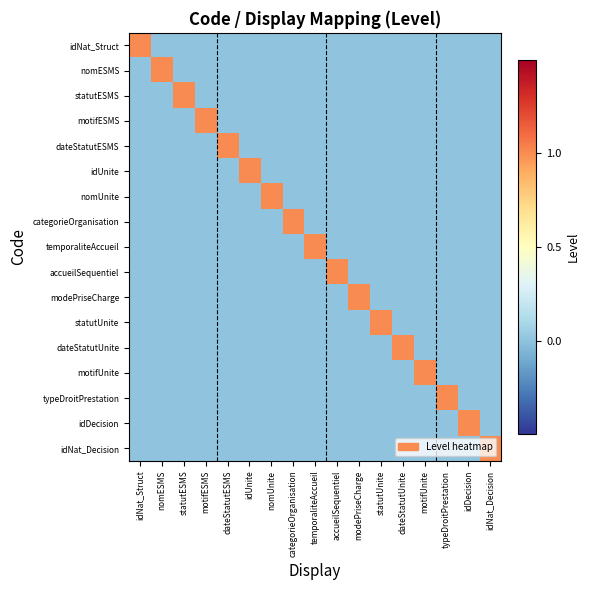

Reading left to right, extract all data points from this chart.

idNat_Struct: idNat_Struct=1	nomESMS=0	statutESMS=0	motifESMS=0	dateStatutESMS=0	idUnite=0	nomUnite=0	categorieOrganisation=0	temporaliteAccueil=0	accueilSequentiel=0	modePriseCharge=0	statutUnite=0	dateStatutUnite=0	motifUnite=0	typeDroitPrestation=0	idDecision=0	idNat_Decision=0
nomESMS: idNat_Struct=0	nomESMS=1	statutESMS=0	motifESMS=0	dateStatutESMS=0	idUnite=0	nomUnite=0	categorieOrganisation=0	temporaliteAccueil=0	accueilSequentiel=0	modePriseCharge=0	statutUnite=0	dateStatutUnite=0	motifUnite=0	typeDroitPrestation=0	idDecision=0	idNat_Decision=0
statutESMS: idNat_Struct=0	nomESMS=0	statutESMS=1	motifESMS=0	dateStatutESMS=0	idUnite=0	nomUnite=0	categorieOrganisation=0	temporaliteAccueil=0	accueilSequentiel=0	modePriseCharge=0	statutUnite=0	dateStatutUnite=0	motifUnite=0	typeDroitPrestation=0	idDecision=0	idNat_Decision=0
motifESMS: idNat_Struct=0	nomESMS=0	statutESMS=0	motifESMS=1	dateStatutESMS=0	idUnite=0	nomUnite=0	categorieOrganisation=0	temporaliteAccueil=0	accueilSequentiel=0	modePriseCharge=0	statutUnite=0	dateStatutUnite=0	motifUnite=0	typeDroitPrestation=0	idDecision=0	idNat_Decision=0
dateStatutESMS: idNat_Struct=0	nomESMS=0	statutESMS=0	motifESMS=0	dateStatutESMS=1	idUnite=0	nomUnite=0	categorieOrganisation=0	temporaliteAccueil=0	accueilSequentiel=0	modePriseCharge=0	statutUnite=0	dateStatutUnite=0	motifUnite=0	typeDroitPrestation=0	idDecision=0	idNat_Decision=0
idUnite: idNat_Struct=0	nomESMS=0	statutESMS=0	motifESMS=0	dateStatutESMS=0	idUnite=1	nomUnite=0	categorieOrganisation=0	temporaliteAccueil=0	accueilSequentiel=0	modePriseCharge=0	statutUnite=0	dateStatutUnite=0	motifUnite=0	typeDroitPrestation=0	idDecision=0	idNat_Decision=0
nomUnite: idNat_Struct=0	nomESMS=0	statutESMS=0	motifESMS=0	dateStatutESMS=0	idUnite=0	nomUnite=1	categorieOrganisation=0	temporaliteAccueil=0	accueilSequentiel=0	modePriseCharge=0	statutUnite=0	dateStatutUnite=0	motifUnite=0	typeDroitPrestation=0	idDecision=0	idNat_Decision=0
categorieOrganisation: idNat_Struct=0	nomESMS=0	statutESMS=0	motifESMS=0	dateStatutESMS=0	idUnite=0	nomUnite=0	categorieOrganisation=1	temporaliteAccueil=0	accueilSequentiel=0	modePriseCharge=0	statutUnite=0	dateStatutUnite=0	motifUnite=0	typeDroitPrestation=0	idDecision=0	idNat_Decision=0
temporaliteAccueil: idNat_Struct=0	nomESMS=0	statutESMS=0	motifESMS=0	dateStatutESMS=0	idUnite=0	nomUnite=0	categorieOrganisation=0	temporaliteAccueil=1	accueilSequentiel=0	modePriseCharge=0	statutUnite=0	dateStatutUnite=0	motifUnite=0	typeDroitPrestation=0	idDecision=0	idNat_Decision=0
accueilSequentiel: idNat_Struct=0	nomESMS=0	statutESMS=0	motifESMS=0	dateStatutESMS=0	idUnite=0	nomUnite=0	categorieOrganisation=0	temporaliteAccueil=0	accueilSequentiel=1	modePriseCharge=0	statutUnite=0	dateStatutUnite=0	motifUnite=0	typeDroitPrestation=0	idDecision=0	idNat_Decision=0
modePriseCharge: idNat_Struct=0	nomESMS=0	statutESMS=0	motifESMS=0	dateStatutESMS=0	idUnite=0	nomUnite=0	categorieOrganisation=0	temporaliteAccueil=0	accueilSequentiel=0	modePriseCharge=1	statutUnite=0	dateStatutUnite=0	motifUnite=0	typeDroitPrestation=0	idDecision=0	idNat_Decision=0
statutUnite: idNat_Struct=0	nomESMS=0	statutESMS=0	motifESMS=0	dateStatutESMS=0	idUnite=0	nomUnite=0	categorieOrganisation=0	temporaliteAccueil=0	accueilSequentiel=0	modePriseCharge=0	statutUnite=1	dateStatutUnite=0	motifUnite=0	typeDroitPrestation=0	idDecision=0	idNat_Decision=0
dateStatutUnite: idNat_Struct=0	nomESMS=0	statutESMS=0	motifESMS=0	dateStatutESMS=0	idUnite=0	nomUnite=0	categorieOrganisation=0	temporaliteAccueil=0	accueilSequentiel=0	modePriseCharge=0	statutUnite=0	dateStatutUnite=1	motifUnite=0	typeDroitPrestation=0	idDecision=0	idNat_Decision=0
motifUnite: idNat_Struct=0	nomESMS=0	statutESMS=0	motifESMS=0	dateStatutESMS=0	idUnite=0	nomUnite=0	categorieOrganisation=0	temporaliteAccueil=0	accueilSequentiel=0	modePriseCharge=0	statutUnite=0	dateStatutUnite=0	motifUnite=1	typeDroitPrestation=0	idDecision=0	idNat_Decision=0
typeDroitPrestation: idNat_Struct=0	nomESMS=0	statutESMS=0	motifESMS=0	dateStatutESMS=0	idUnite=0	nomUnite=0	categorieOrganisation=0	temporaliteAccueil=0	accueilSequentiel=0	modePriseCharge=0	statutUnite=0	dateStatutUnite=0	motifUnite=0	typeDroitPrestation=1	idDecision=0	idNat_Decision=0
idDecision: idNat_Struct=0	nomESMS=0	statutESMS=0	motifESMS=0	dateStatutESMS=0	idUnite=0	nomUnite=0	categorieOrganisation=0	temporaliteAccueil=0	accueilSequentiel=0	modePriseCharge=0	statutUnite=0	dateStatutUnite=0	motifUnite=0	typeDroitPrestation=0	idDecision=1	idNat_Decision=0
idNat_Decision: idNat_Struct=0	nomESMS=0	statutESMS=0	motifESMS=0	dateStatutESMS=0	idUnite=0	nomUnite=0	categorieOrganisation=0	temporaliteAccueil=0	accueilSequentiel=0	modePriseCharge=0	statutUnite=0	dateStatutUnite=0	motifUnite=0	typeDroitPrestation=0	idDecision=0	idNat_Decision=1